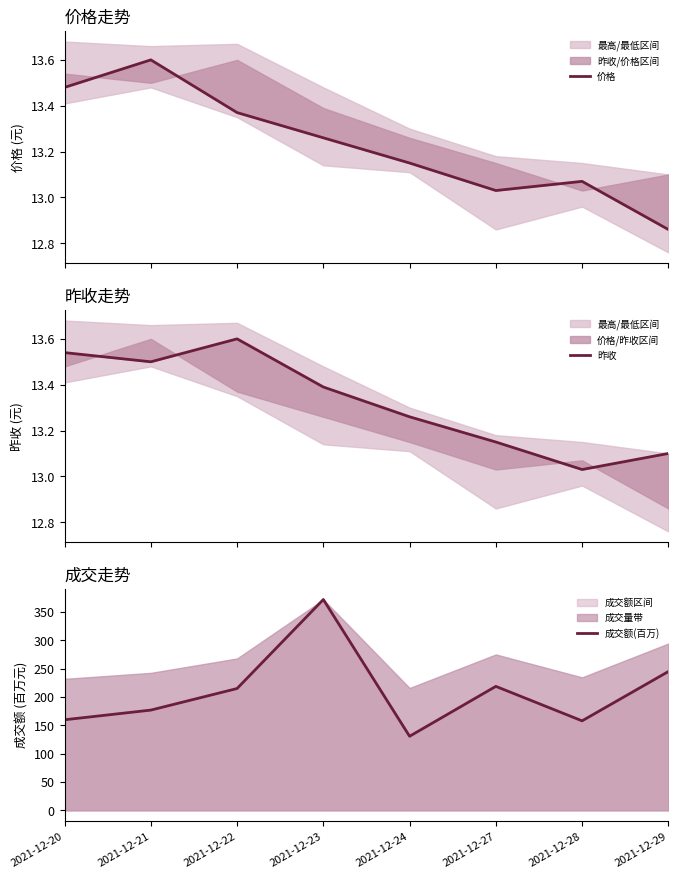

At which category does 成交额(百万) reach its first local peak?

2021-12-23